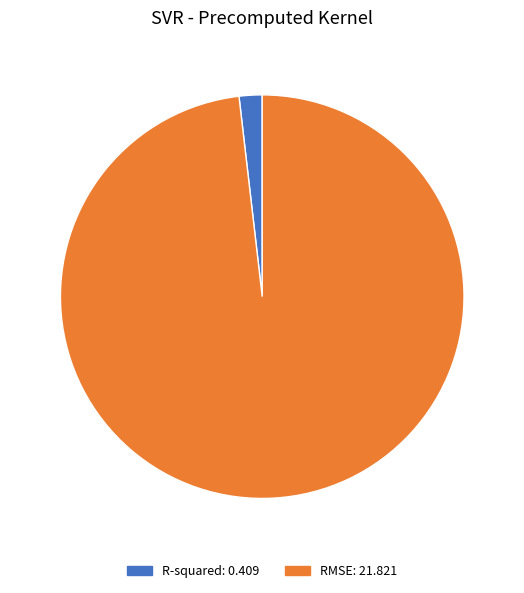

True or false: R-squared accounts for 2% of the total.

True